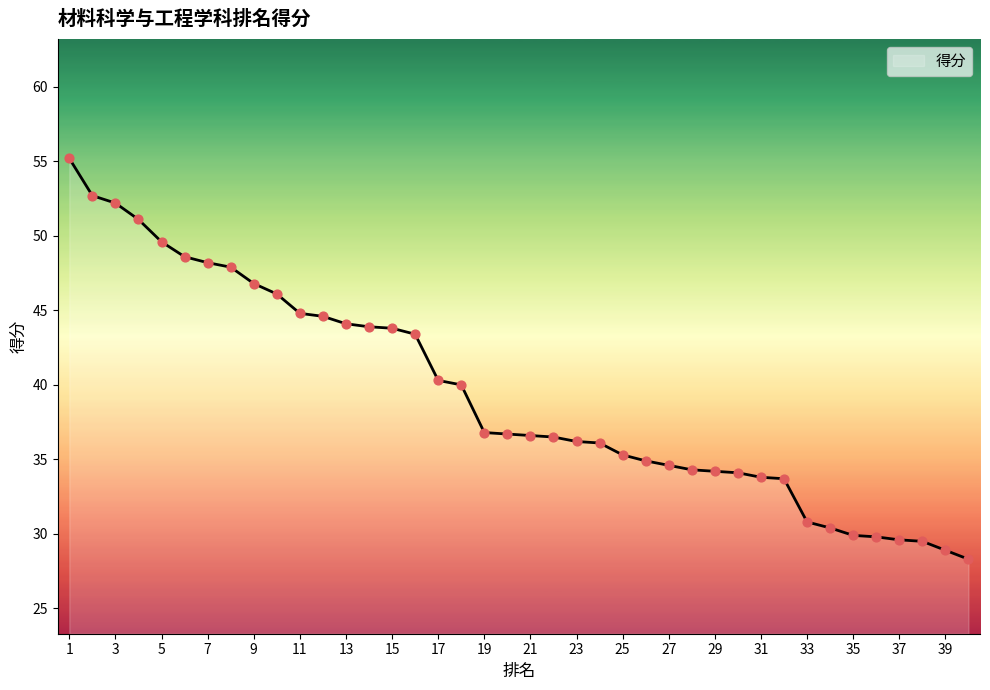

What is the smallest value displayed?

28.3